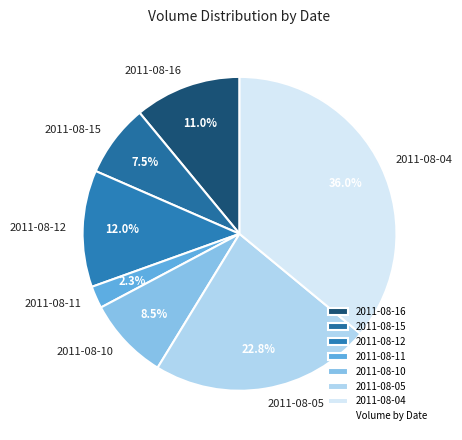

Which has a higher value, 2011-08-16 or 2011-08-05?

2011-08-05